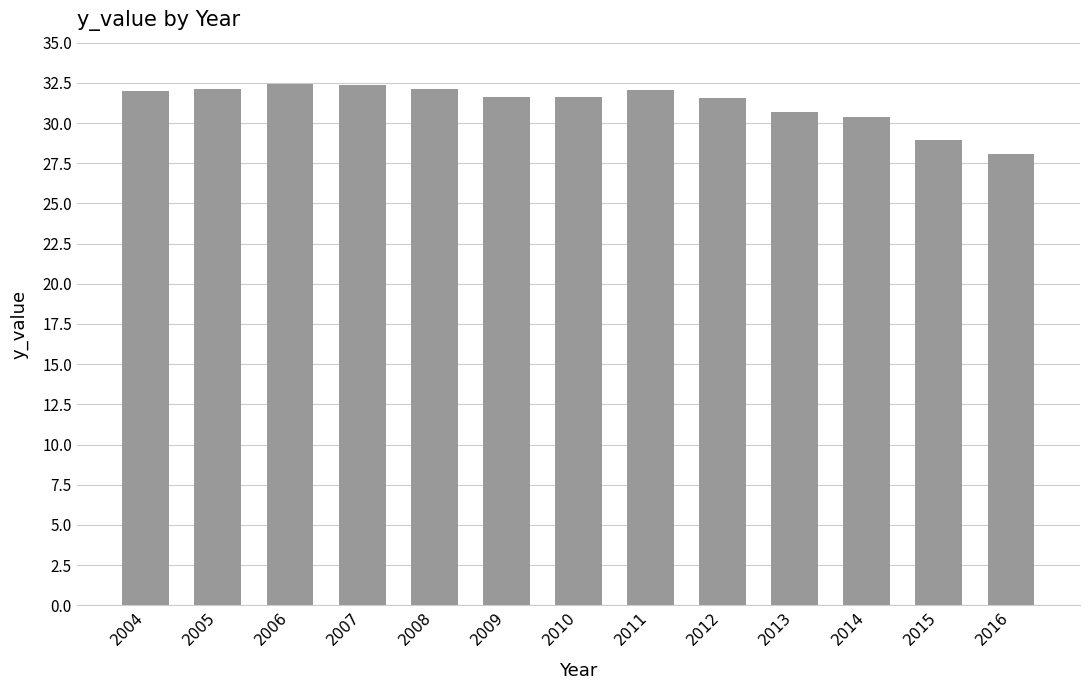

The chart shows a value of 32.4 at 2007. True or false?

True